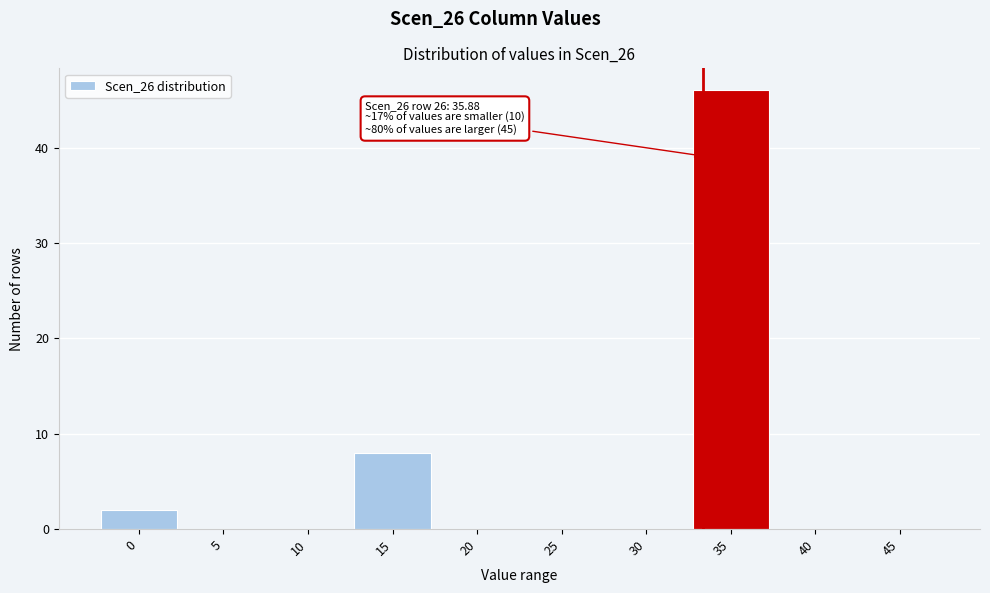

Reading left to right, transcribe all the data shown in this chart.

0=2	5=0	10=0	15=8	20=0	25=0	30=0	35=46	40=0	45=0